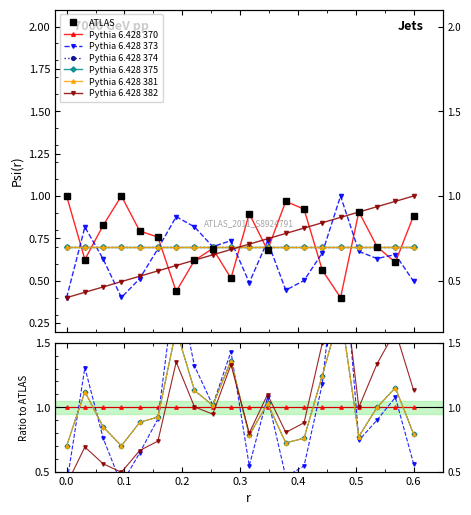

At how many categories does at least one series exceed 0?

20